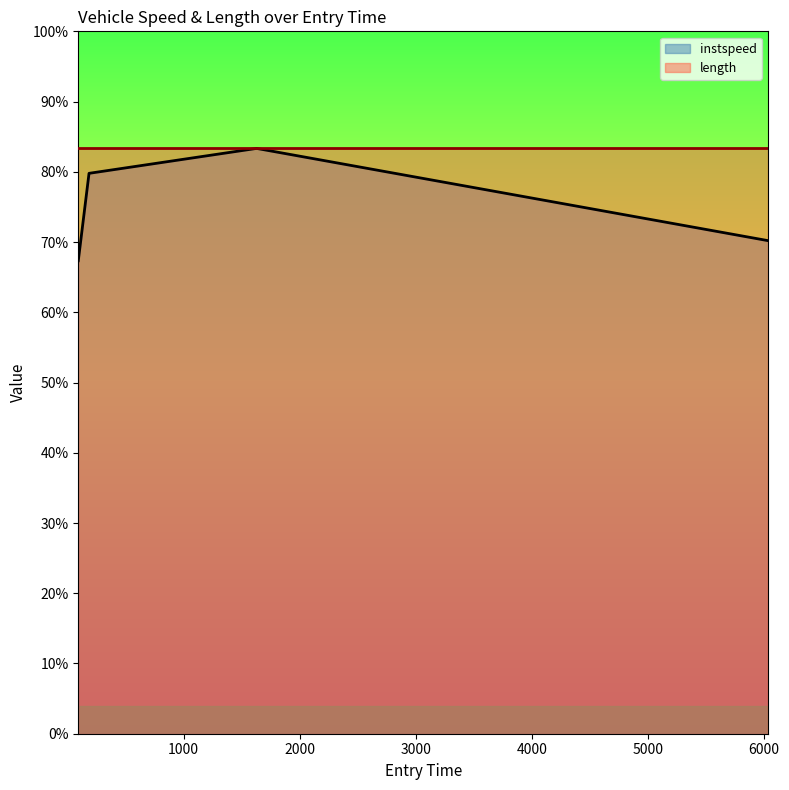

Reading left to right, extract all data points from this chart.

93.53815279626846=67.3	186.11876974911246=79.8	1629.255270765289=83.3	6035.832165243821=70.2